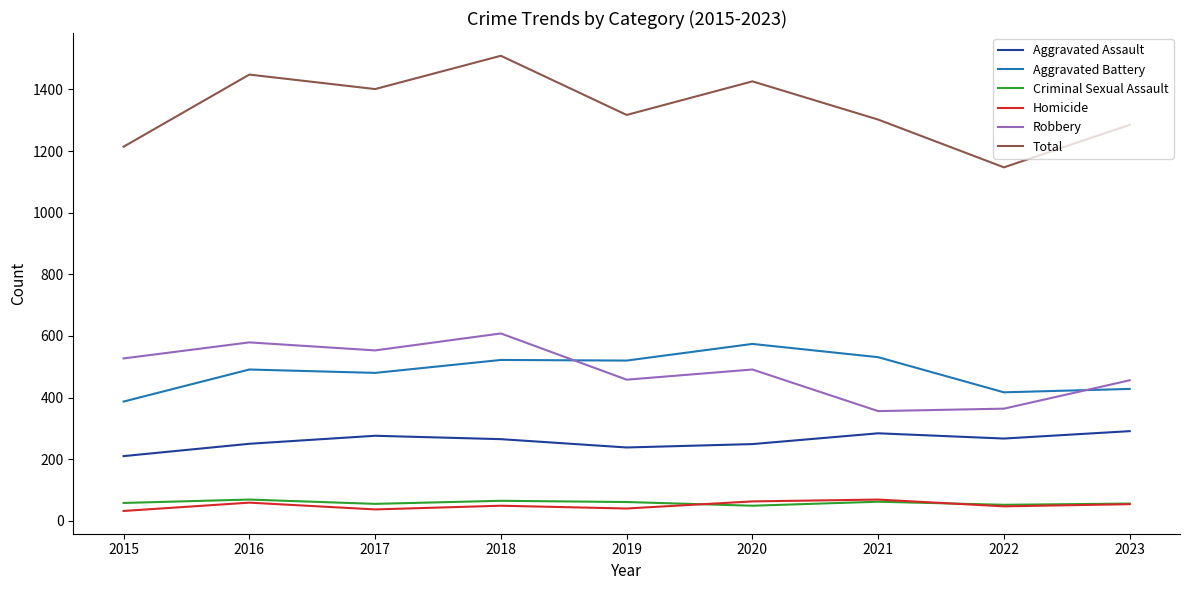

Which series has the widest spread of values?

Total